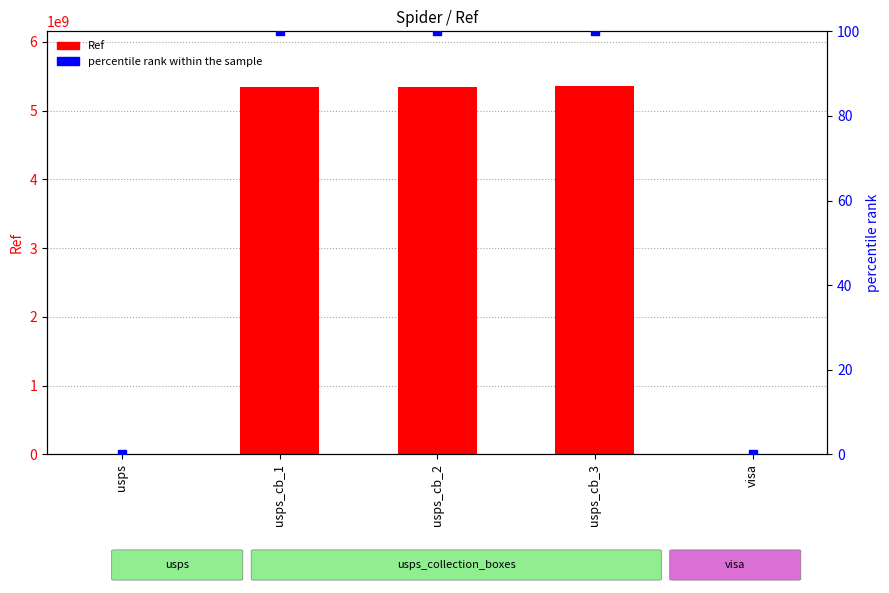

Which series has the widest spread of Y values?

Ref